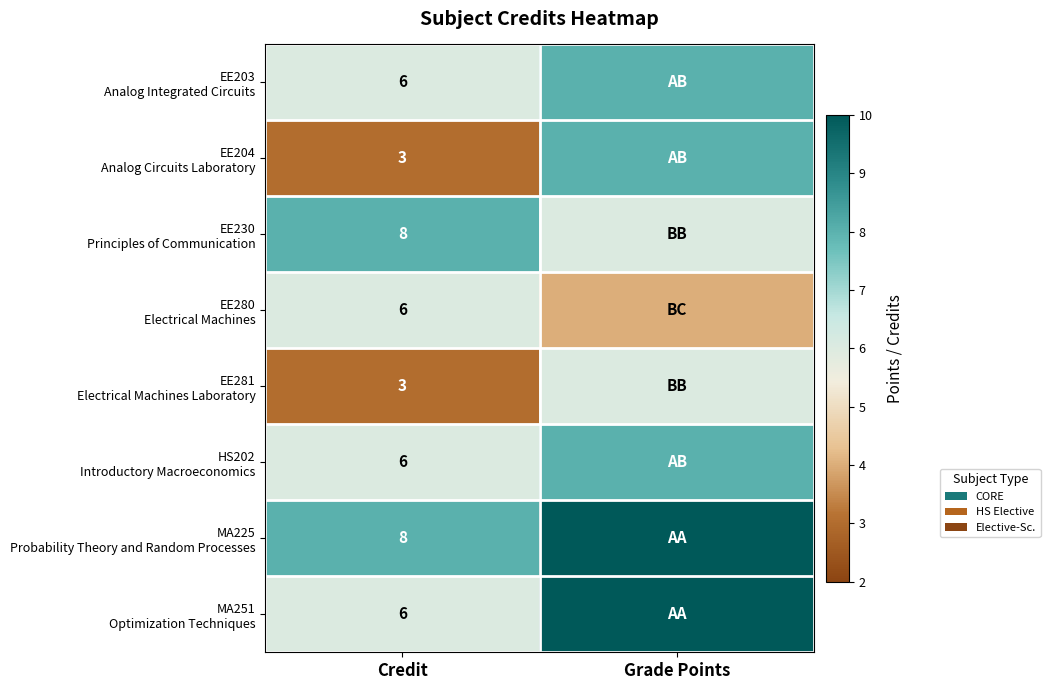

What is the total value across all series at Credit?

46